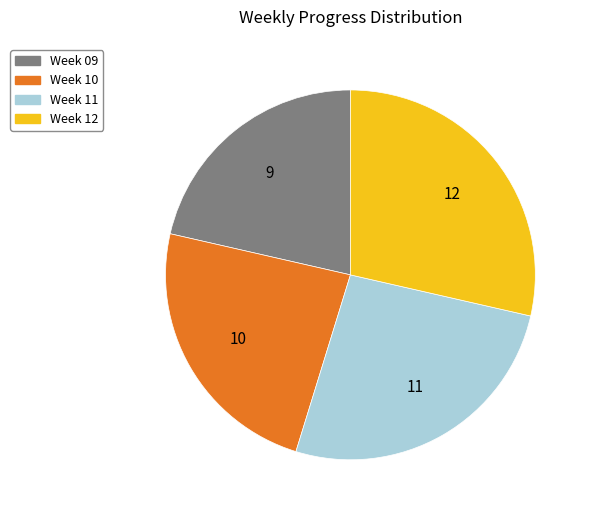

Is there any slice that represents more than half of the pie?

No